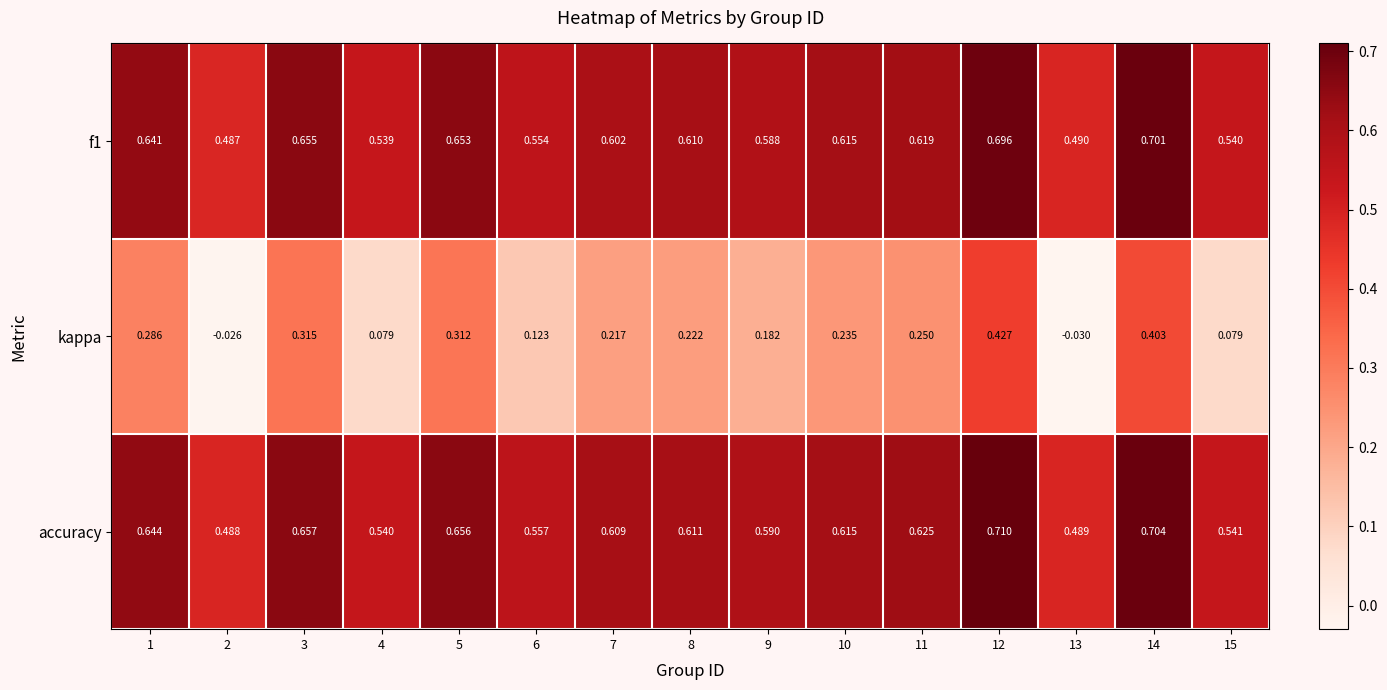

Between 2 and 3, which series saw the biggest shift?

kappa